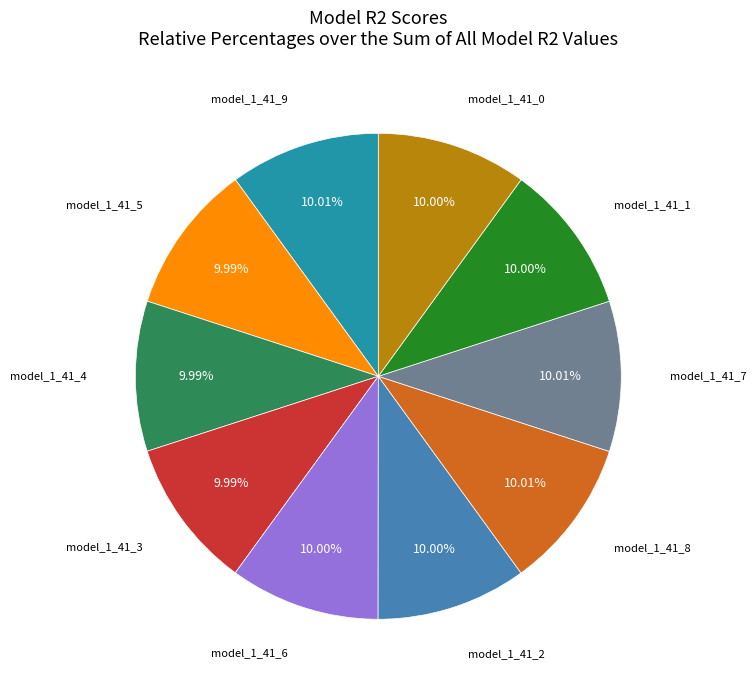

Does any single category account for the majority?

No